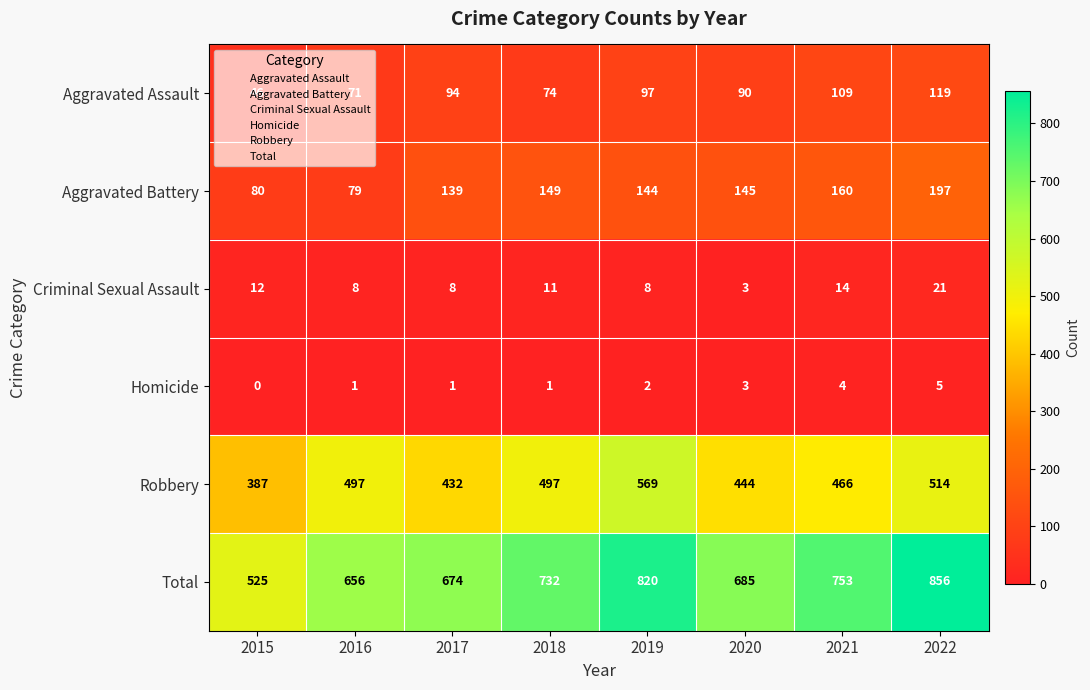

List the series in order of their peak value, highest first.

Total, Robbery, Aggravated Battery, Aggravated Assault, Criminal Sexual Assault, Homicide